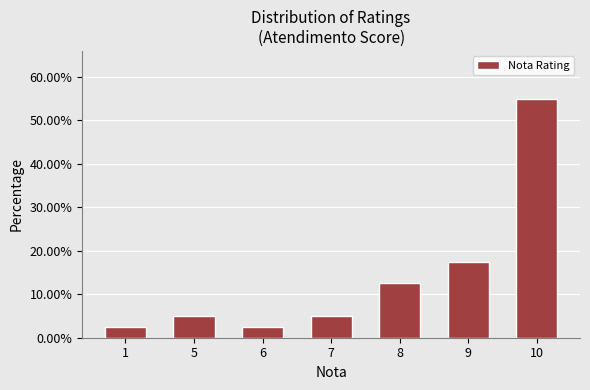

What is the value of the 4th bar from the left?

5.0